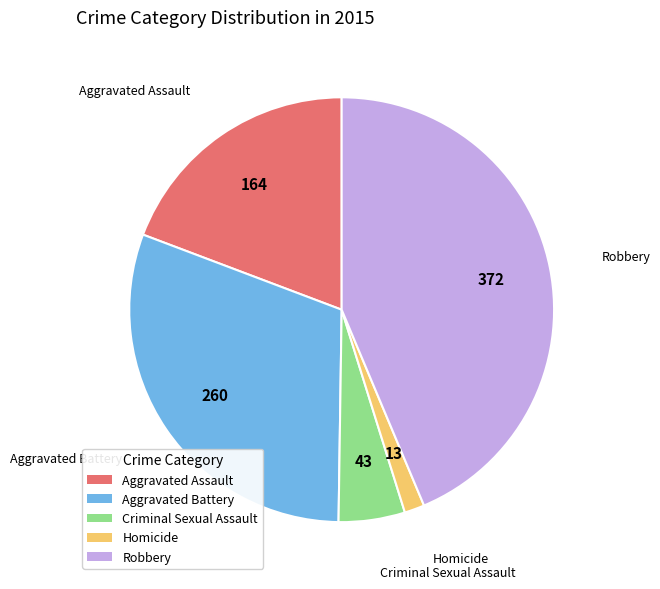

Does Aggravated Battery account for over 50% of the chart?

No